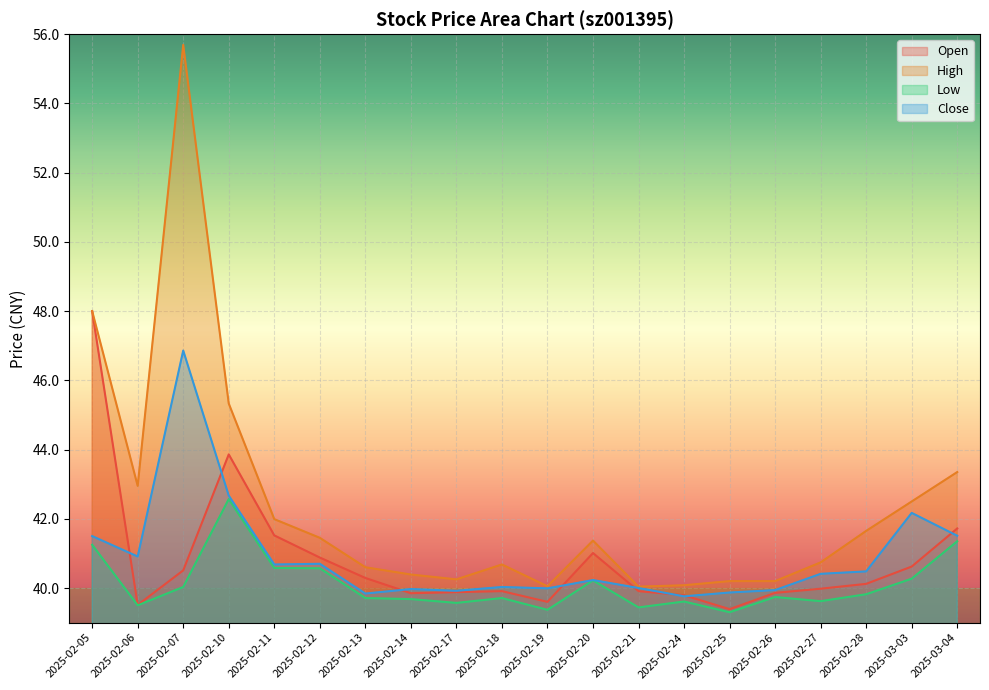

At 2025-02-24, list the series in order from smallest to largest.

Low, Close, Open, High